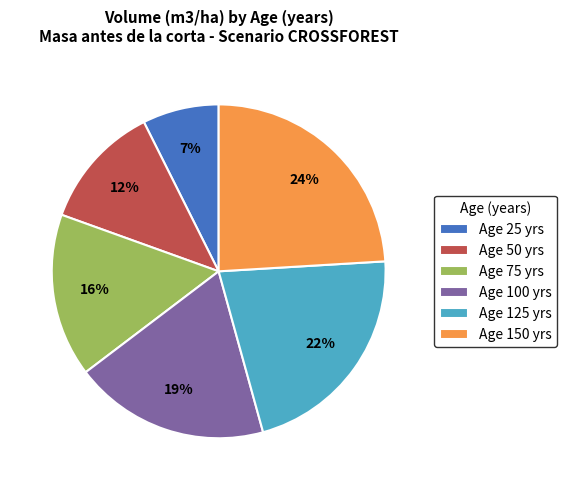

Count the number of slices in the pie.

6